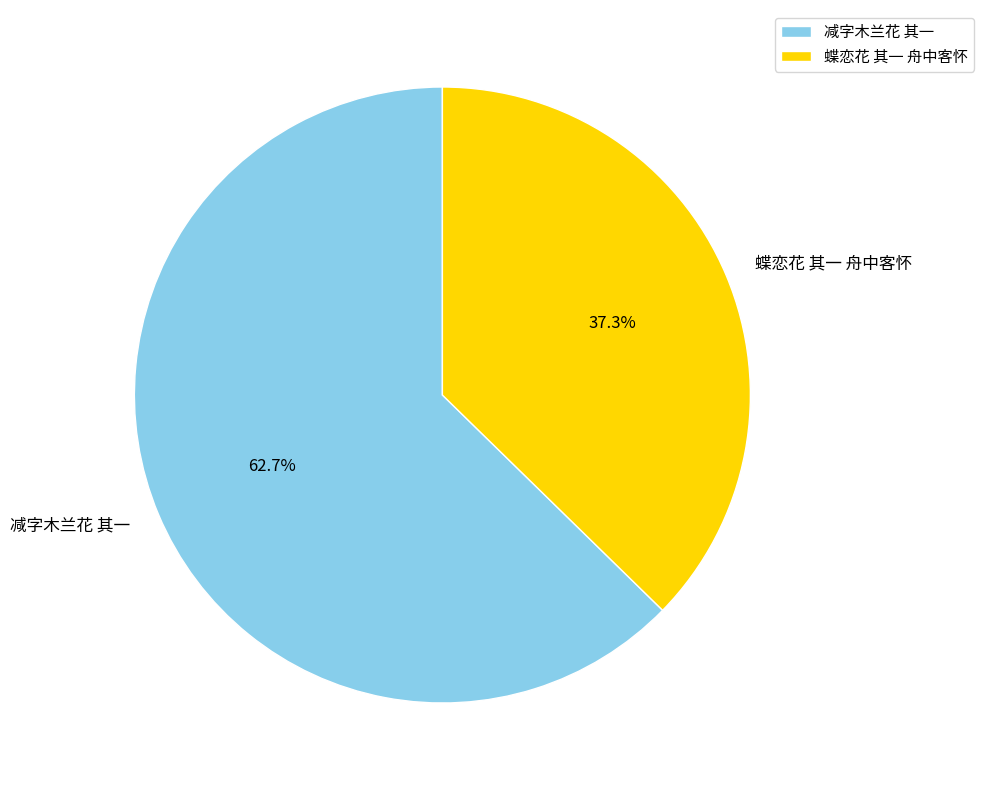

Does any single category account for the majority?

Yes